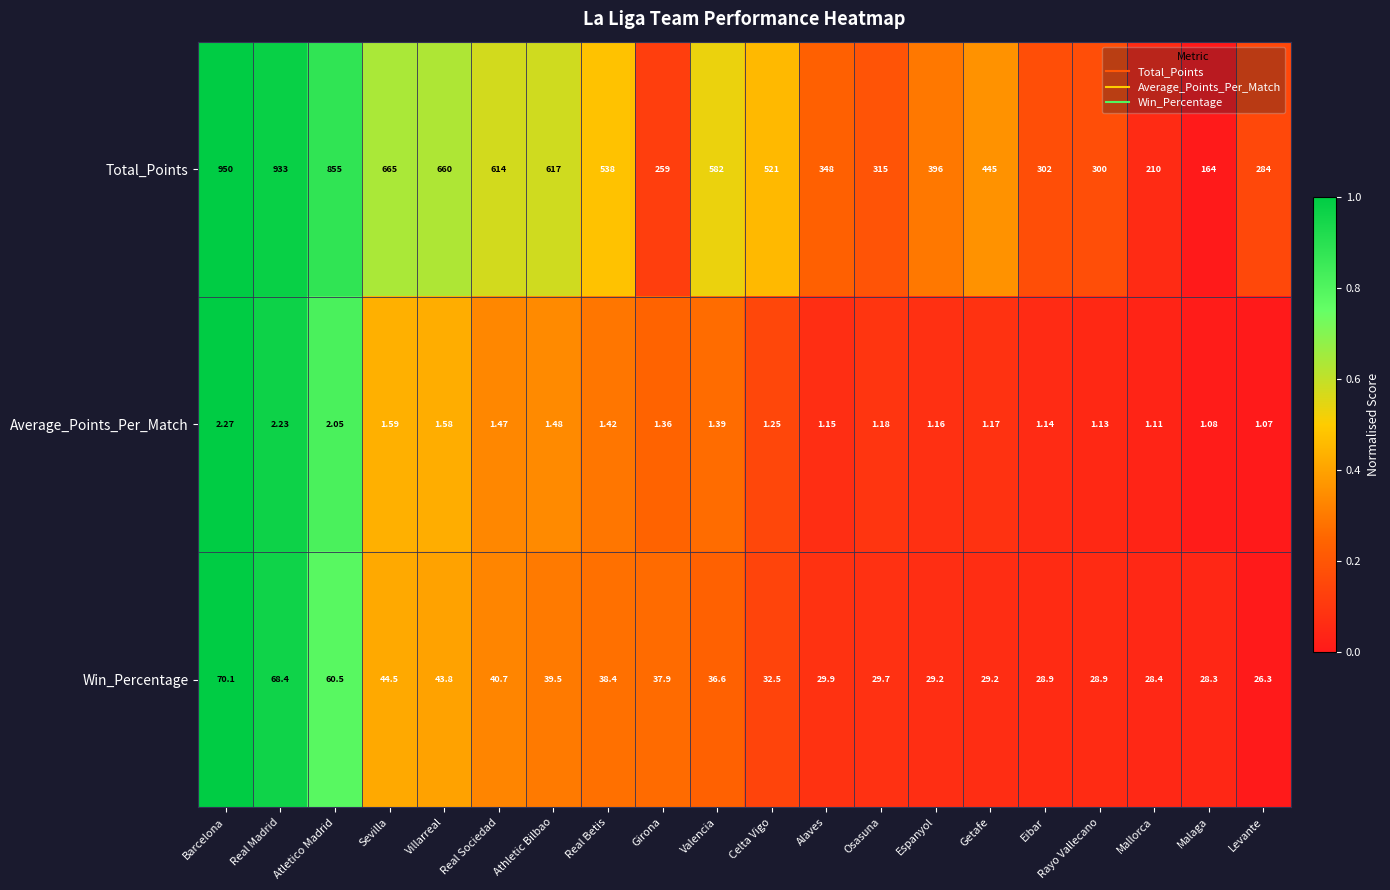

Which category has the lowest value across all series?

Levante